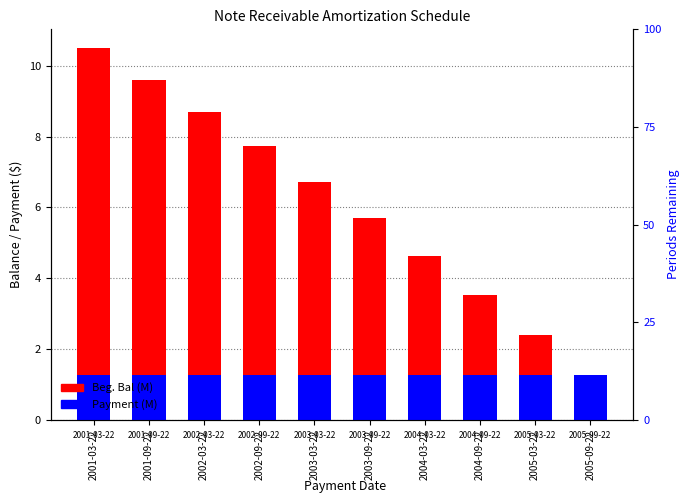

Is the value of Beg. Bal (M) at 2003-09-22 greater than the value of Payment (M) at 2004-09-22?

Yes